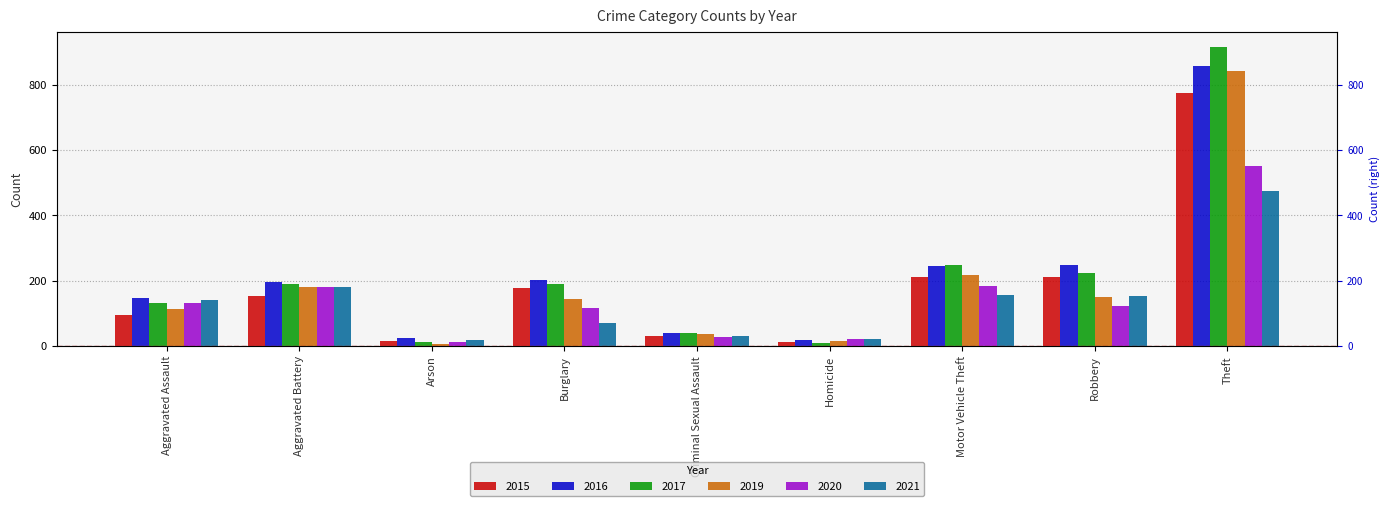

Is it true that 2015 equals 154 at Aggravated Battery?

True